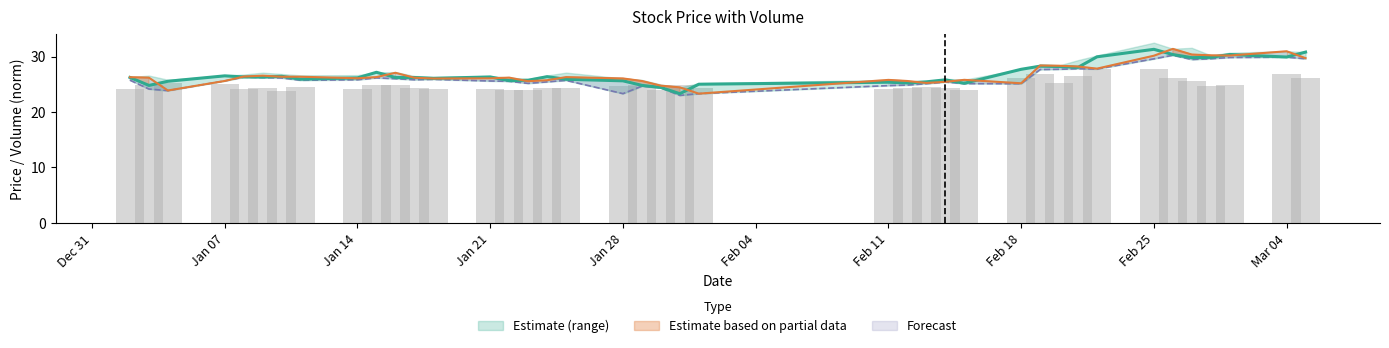

How many distinct data groups are displayed?

3